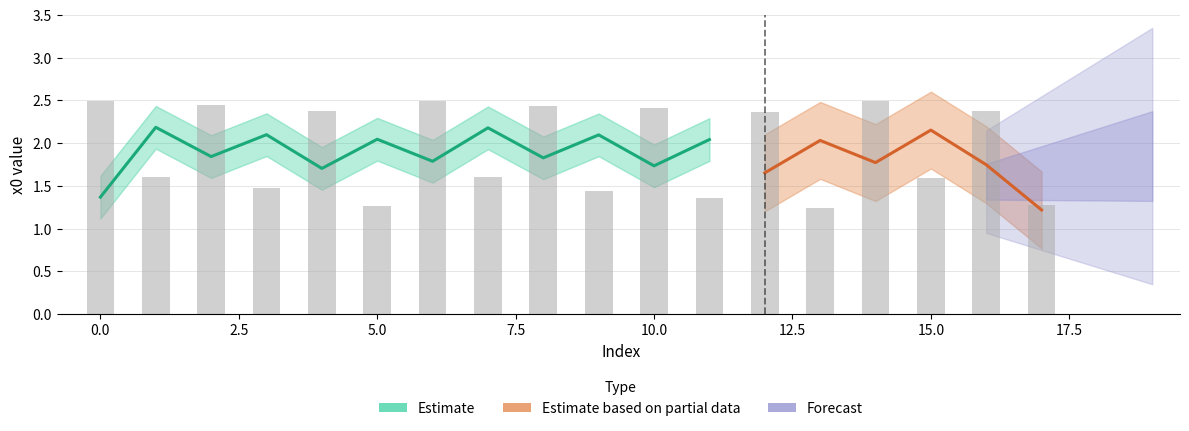

Rank the categories by value from highest to lowest.

0, 6, 14, 2, 8, 10, 16, 4, 12, 1, 7, 15, 3, 9, 11, 17, 5, 13